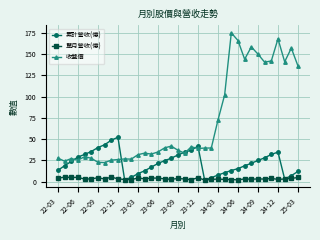

At how many categories does at least one series exceed 84?

12